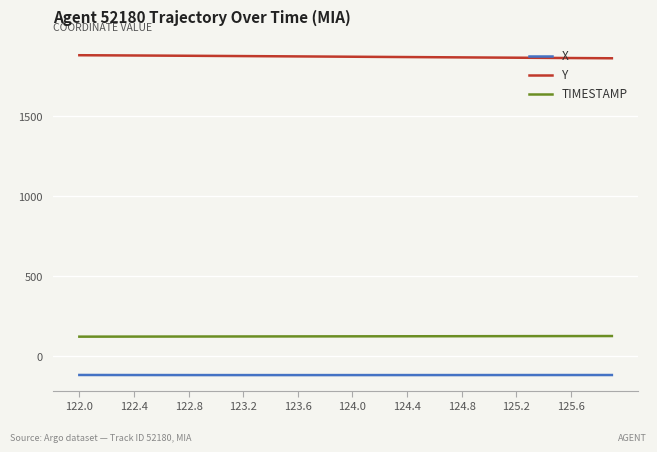

What is the maximum value for Y?

1881.4